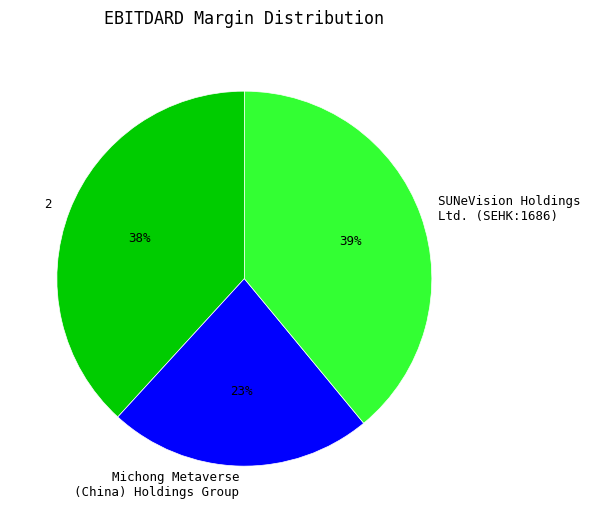

What is the largest slice in the pie chart?

SUNeVision Holdings Ltd. (SEHK:1686)